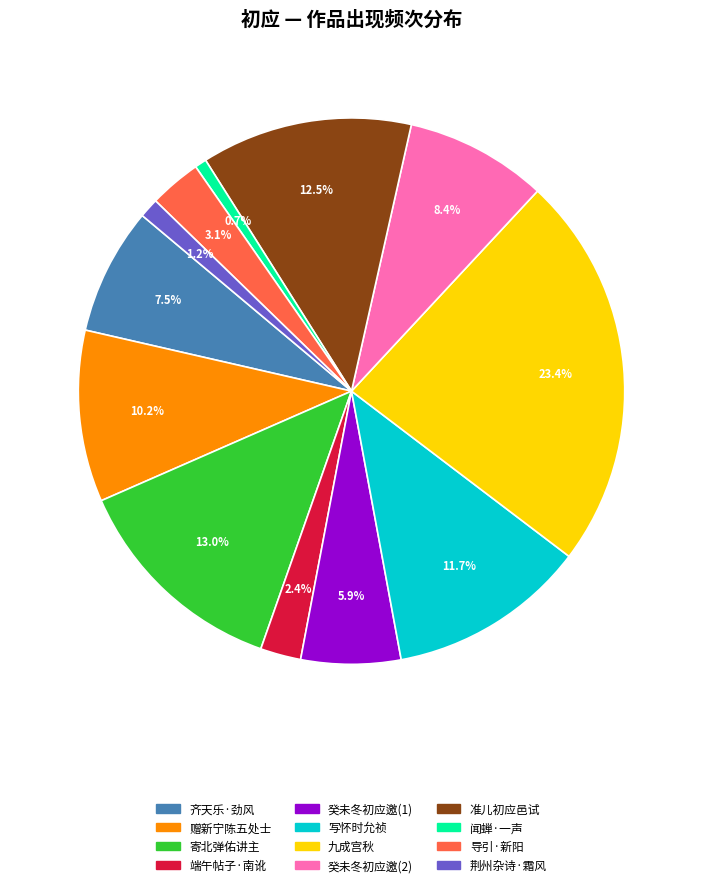

Count the number of slices in the pie.

12